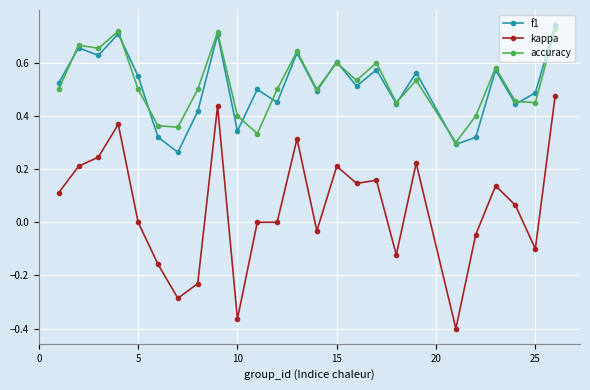

In f1, how many points are higher than both neighbors (excluding endpoints)?

9